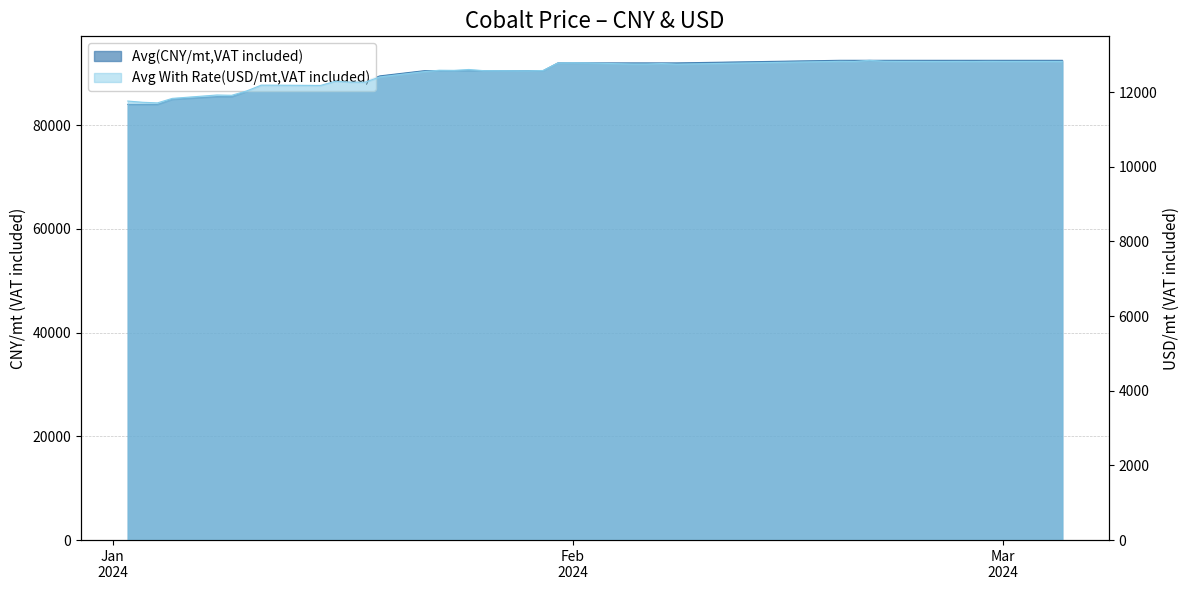

List the series in order of their peak value, lowest first.

Avg With Rate(USD/mt,VAT included), Avg(CNY/mt,VAT included)